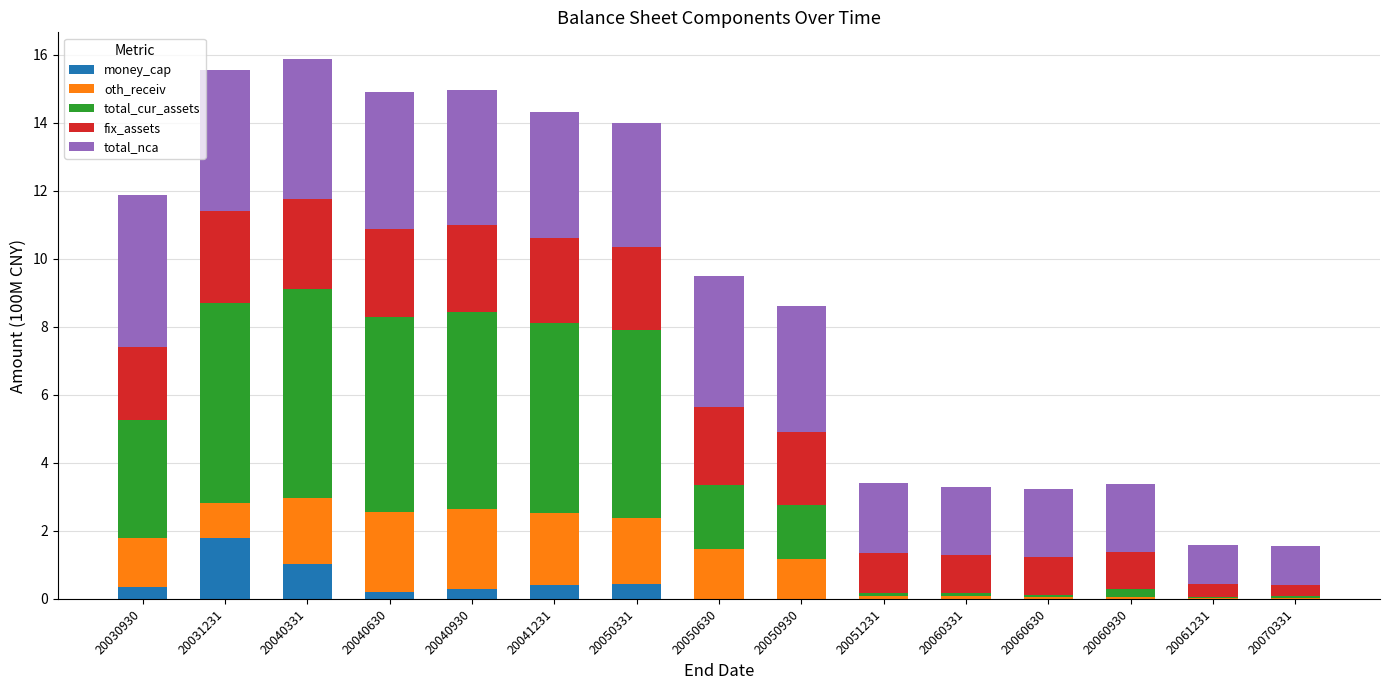

What is the maximum value for money_cap?

1.8